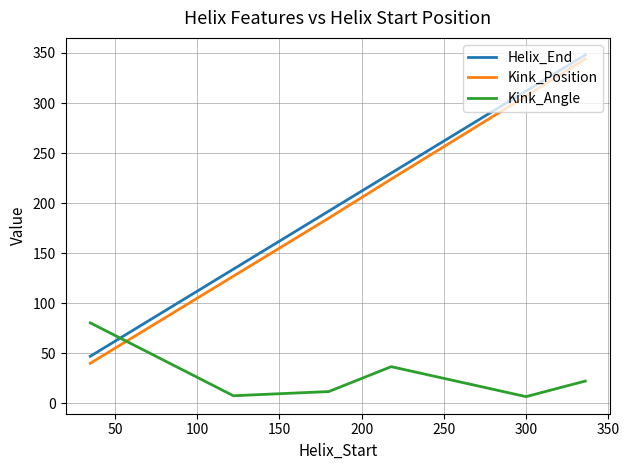

True or false: Kink_Position and Helix_End intersect in this chart.

False